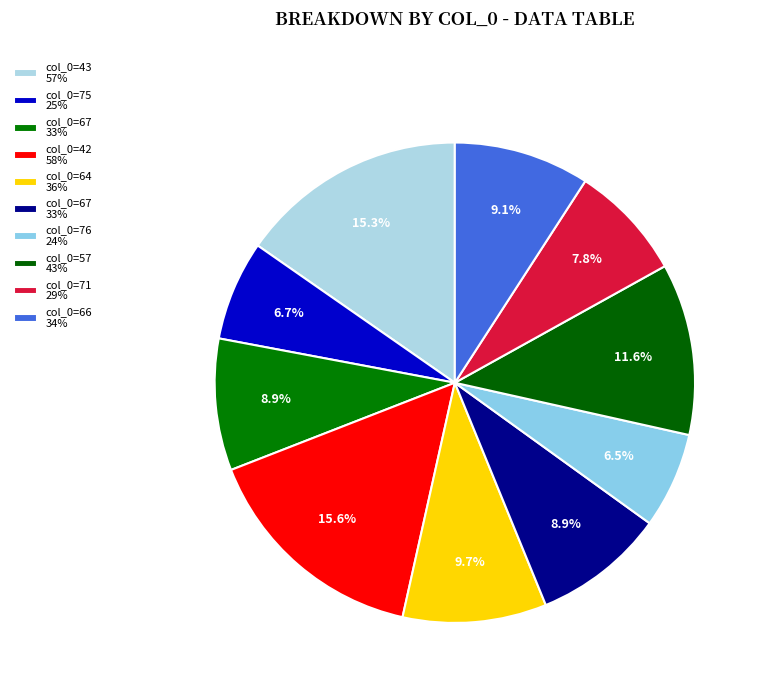

How many segments does this pie chart have?

10